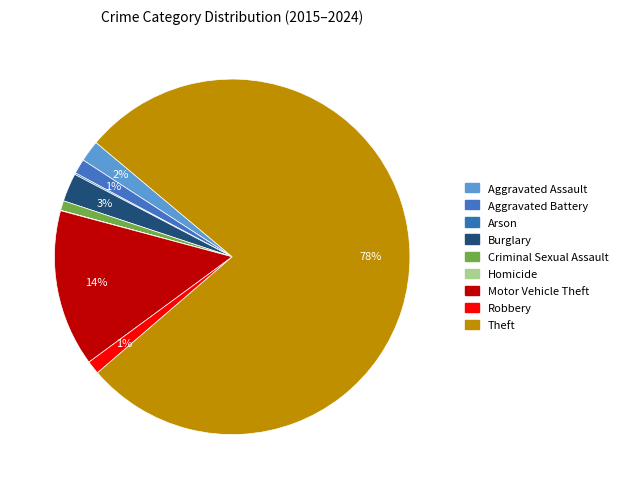

Which slice is the largest?

Theft